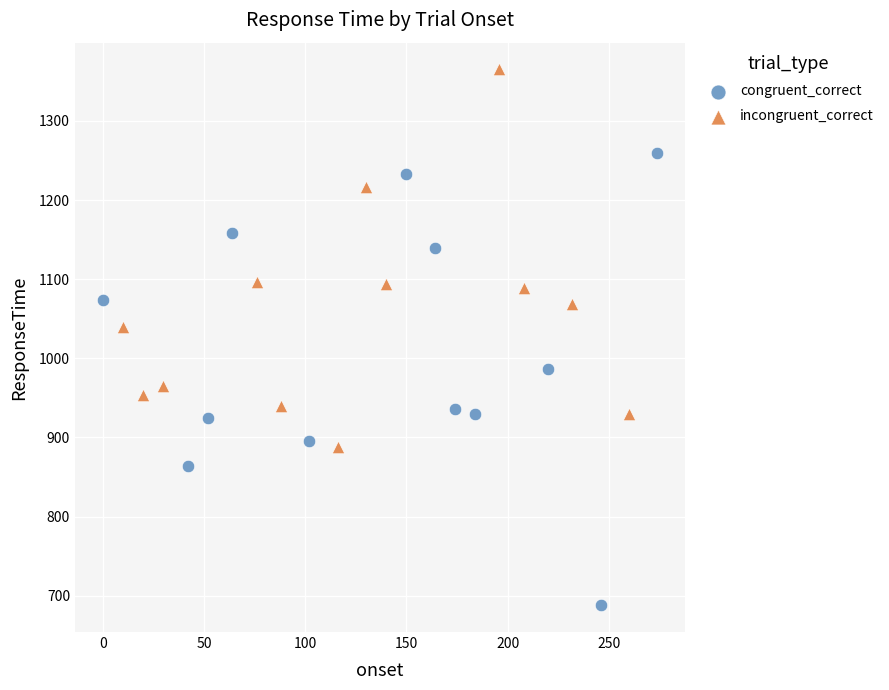

Which series has the largest Y range (max minus min)?

congruent_correct